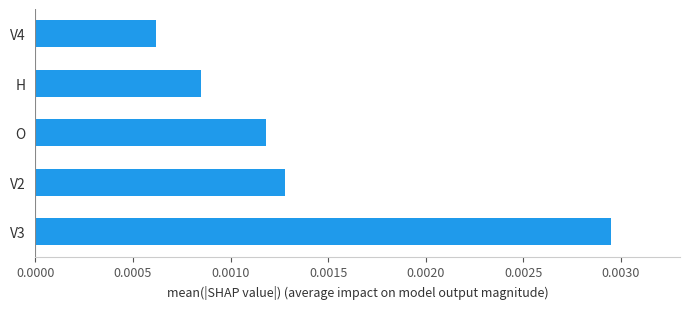

Which has a higher value, H or O?

O